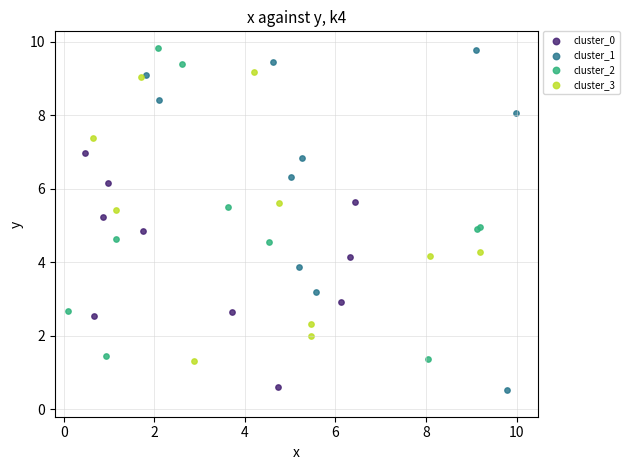

What are all the series names shown in the legend?

cluster_0, cluster_1, cluster_2, cluster_3